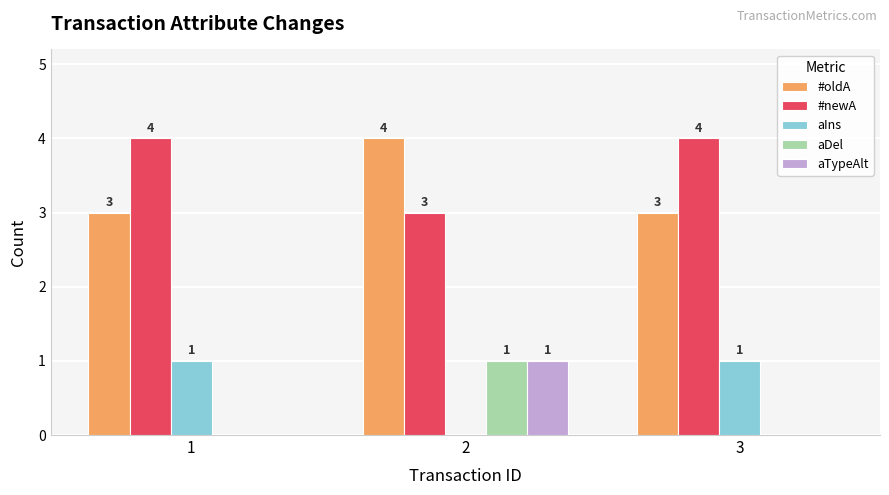

Which series has the largest total across all categories?

#newA